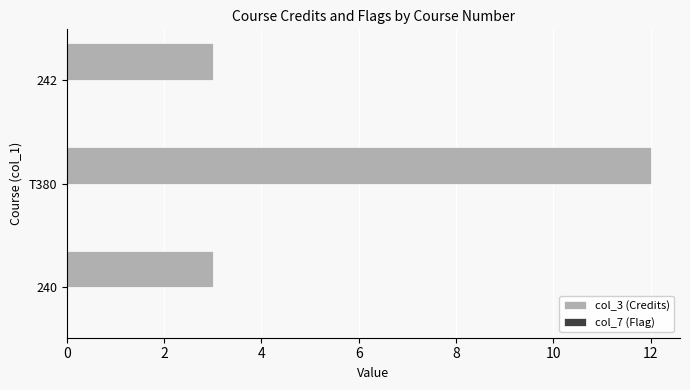

Does the chart contain stacked bars?

No